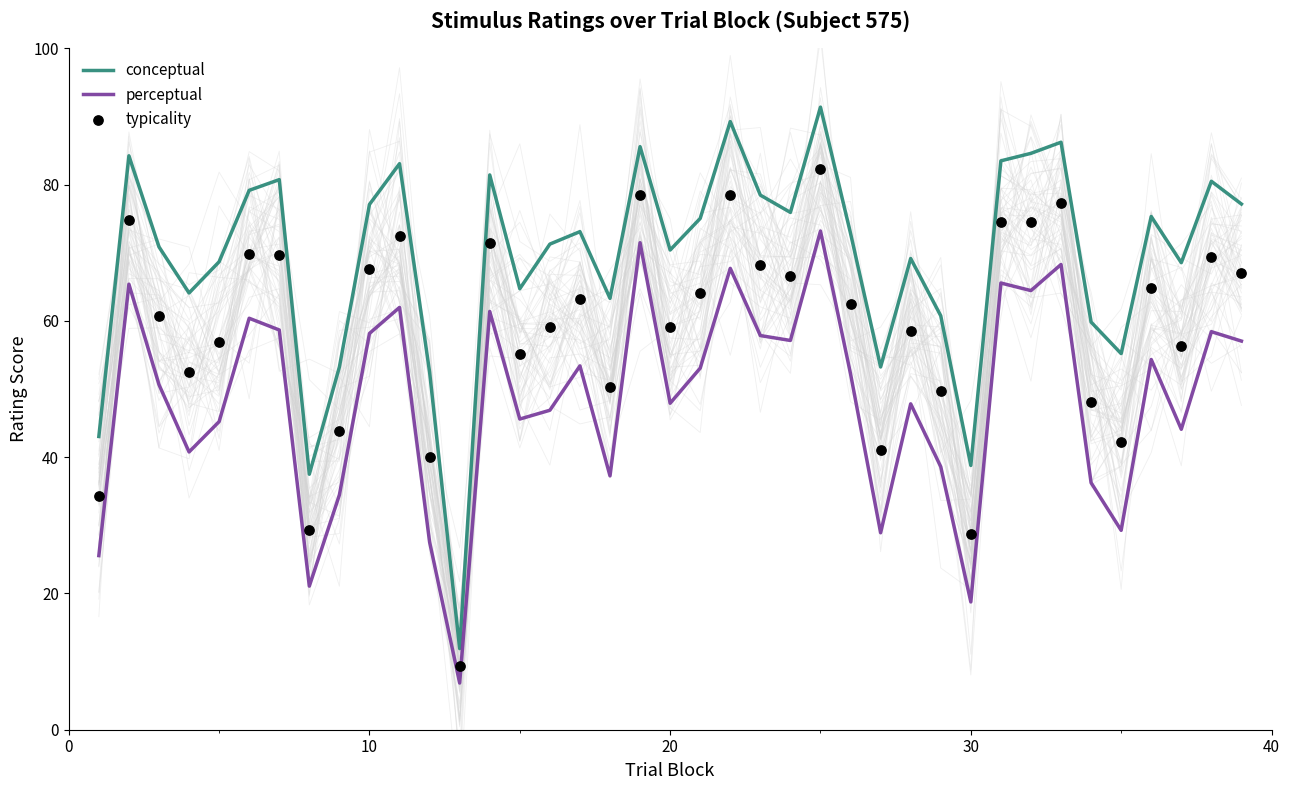

What are all the series names shown in the legend?

conceptual, perceptual, typicality